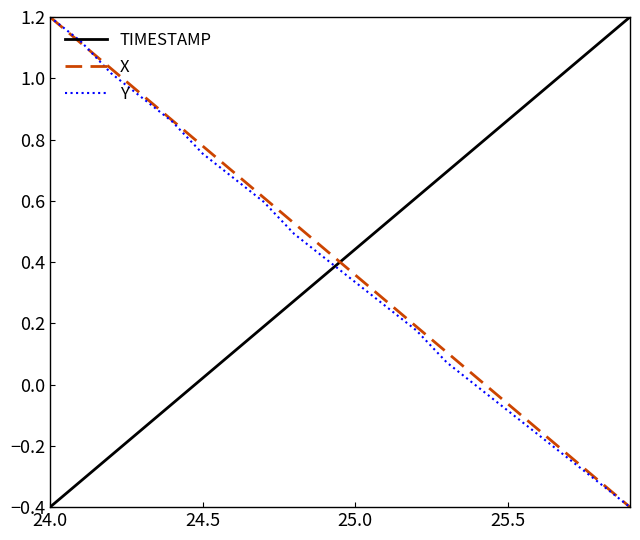

True or false: TIMESTAMP and Y cross at least once.

True